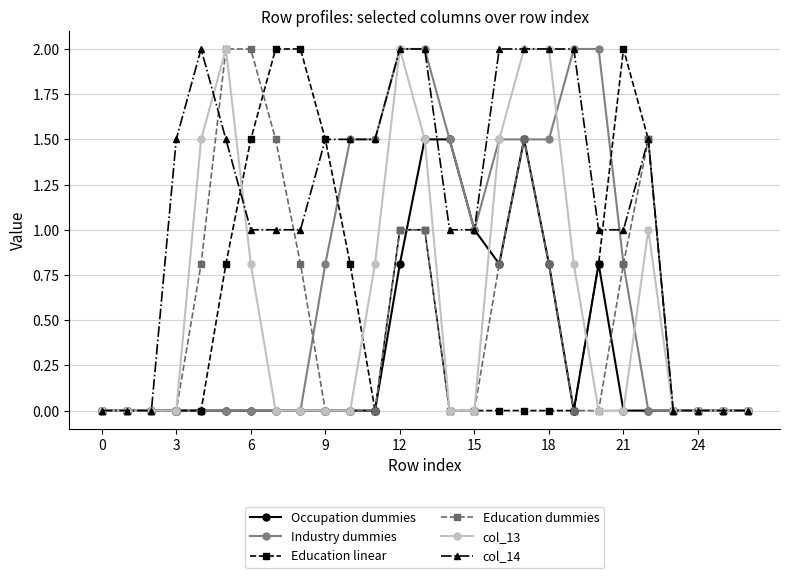

What is the maximum value for col_13?

2.0